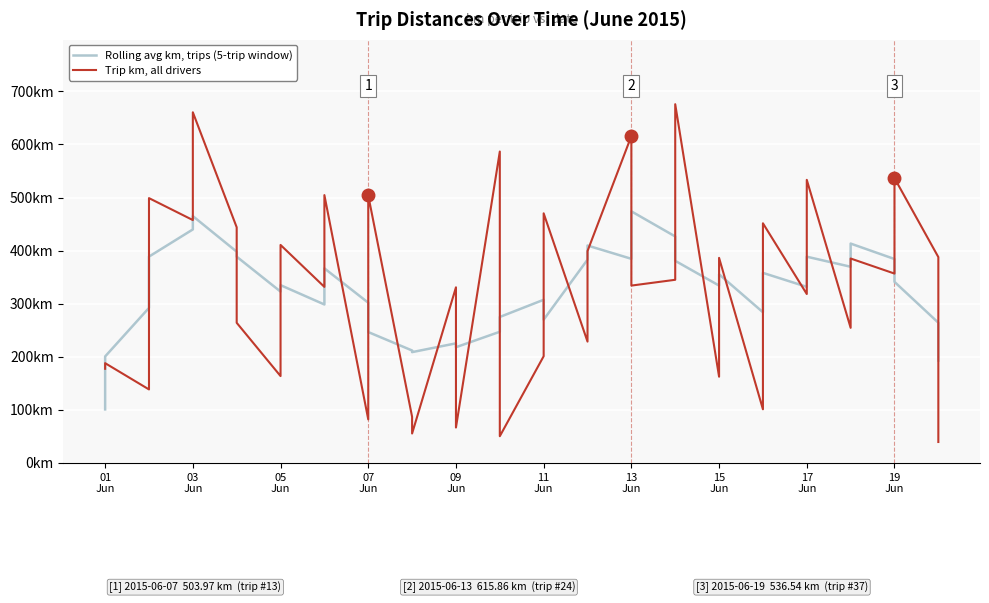

What is the label of the 4th point from the left?

07
Jun